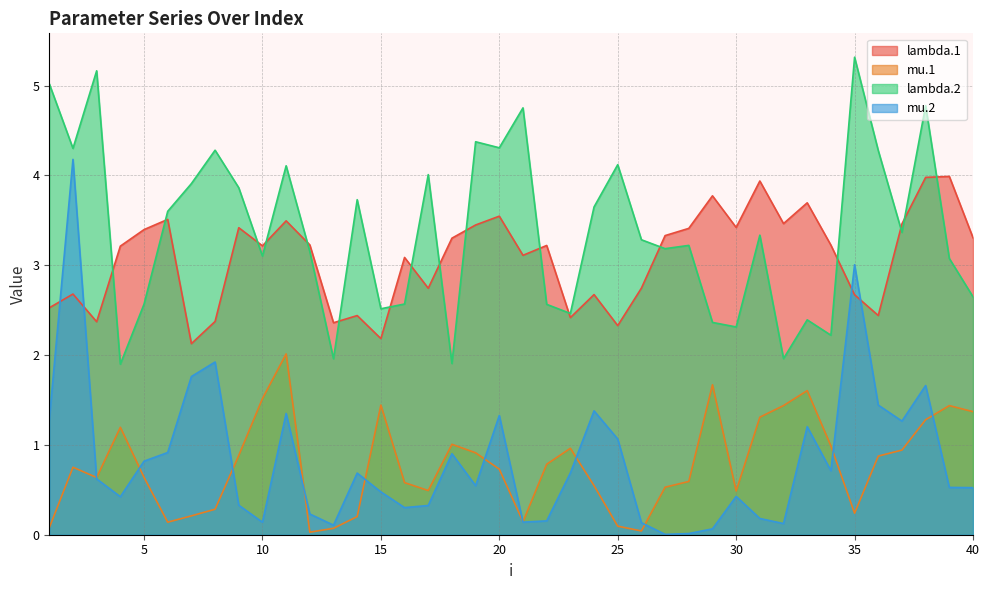

Reading left to right, list all the values displayed in this chart.

lambda.1: 2.5	2.7	2.4	3.2	3.4	3.5	2.1	2.4	3.4	3.2	3.5	3.2	2.4	2.4	2.2	3.1	2.7	3.3	3.4	3.5	3.1	3.2	2.4	2.7	2.3	2.7	3.3	3.4	3.8	3.4	3.9	3.5	3.7	3.2	2.7	2.4	3.5	4.0	4.0	3.3
mu.1: 0.1	0.8	0.6	1.2	0.6	0.1	0.2	0.3	0.9	1.5	2.0	0.0	0.1	0.2	1.4	0.6	0.5	1.0	0.9	0.7	0.1	0.8	1.0	0.5	0.1	0.0	0.5	0.6	1.7	0.5	1.3	1.4	1.6	1.0	0.2	0.9	0.9	1.3	1.4	1.4
lambda.2: 5.0	4.3	5.2	1.9	2.6	3.6	3.9	4.3	3.9	3.1	4.1	3.2	2.0	3.7	2.5	2.6	4.0	1.9	4.4	4.3	4.8	2.6	2.5	3.6	4.1	3.3	3.2	3.2	2.4	2.3	3.3	2.0	2.4	2.2	5.3	4.3	3.4	4.8	3.1	2.6
mu.2: 1.3	4.2	0.6	0.4	0.8	0.9	1.8	1.9	0.3	0.1	1.3	0.2	0.1	0.7	0.5	0.3	0.3	0.9	0.5	1.3	0.1	0.2	0.7	1.4	1.1	0.1	0.0	0.0	0.1	0.4	0.2	0.1	1.2	0.7	3.0	1.4	1.3	1.7	0.5	0.5